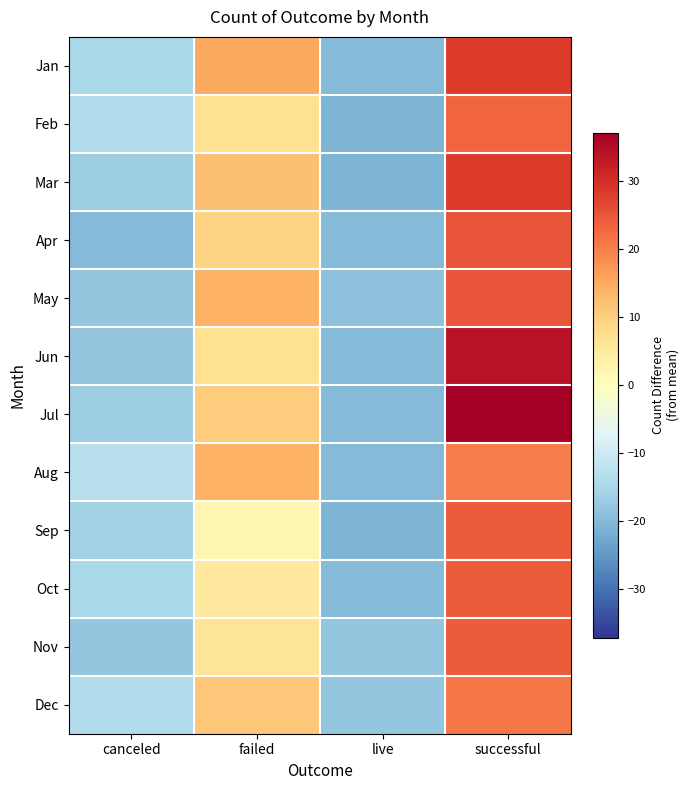

How many distinct data groups are displayed?

12